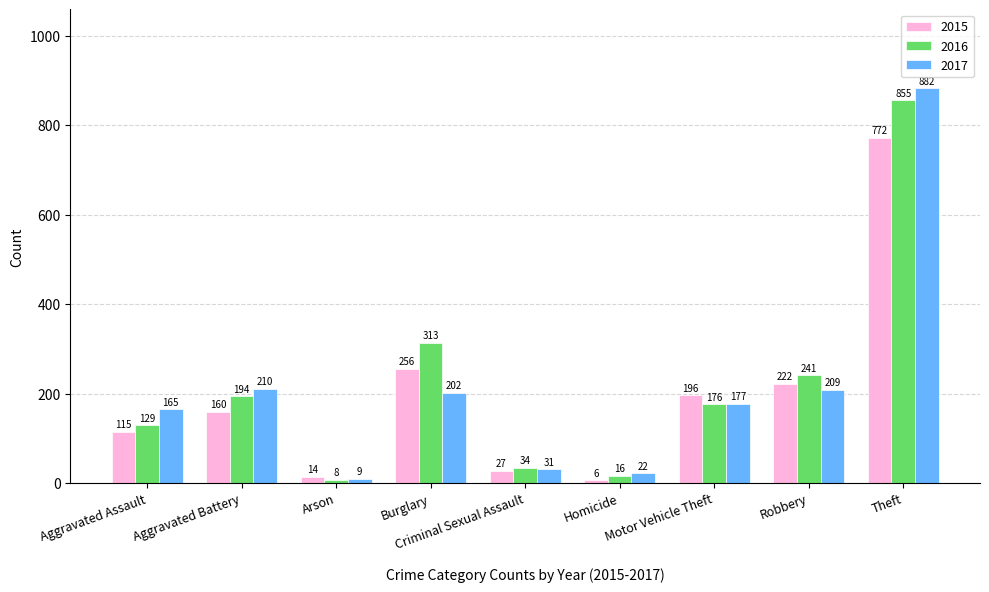

What position from the right is Robbery?

2